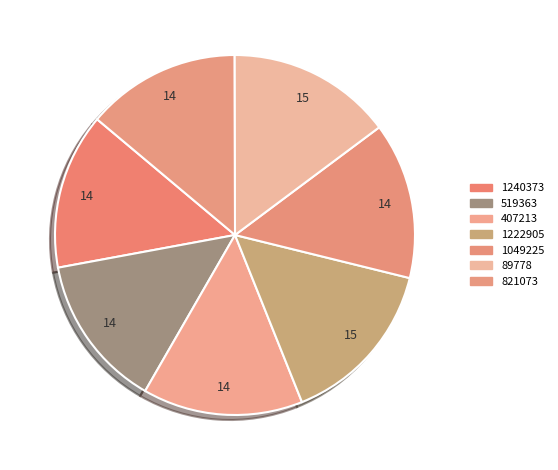

To the nearest percent, what percentage of the pie is 1222905?

15%